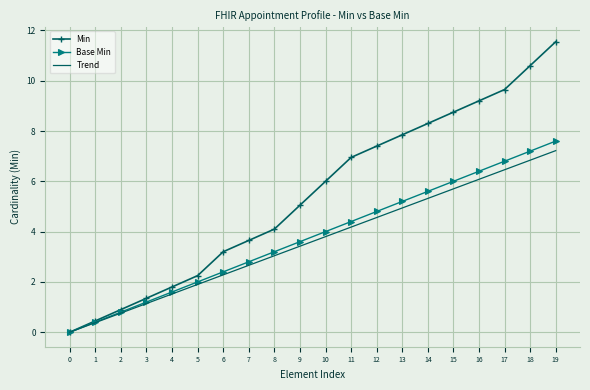

The Trend series shows 3.4 at 9. True or false?

True